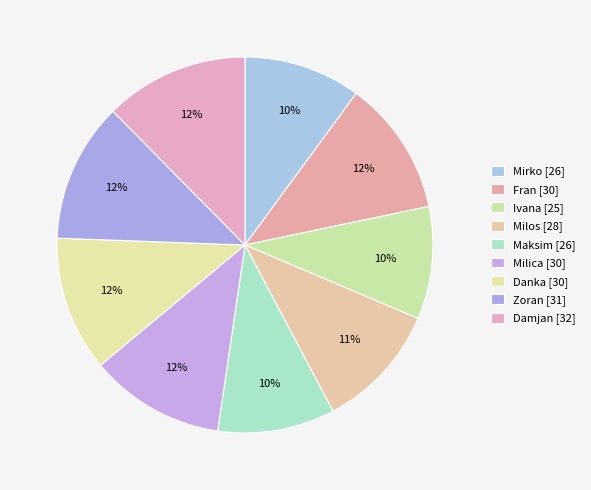

Combined, do Milica and Damjan account for over 50%?

No